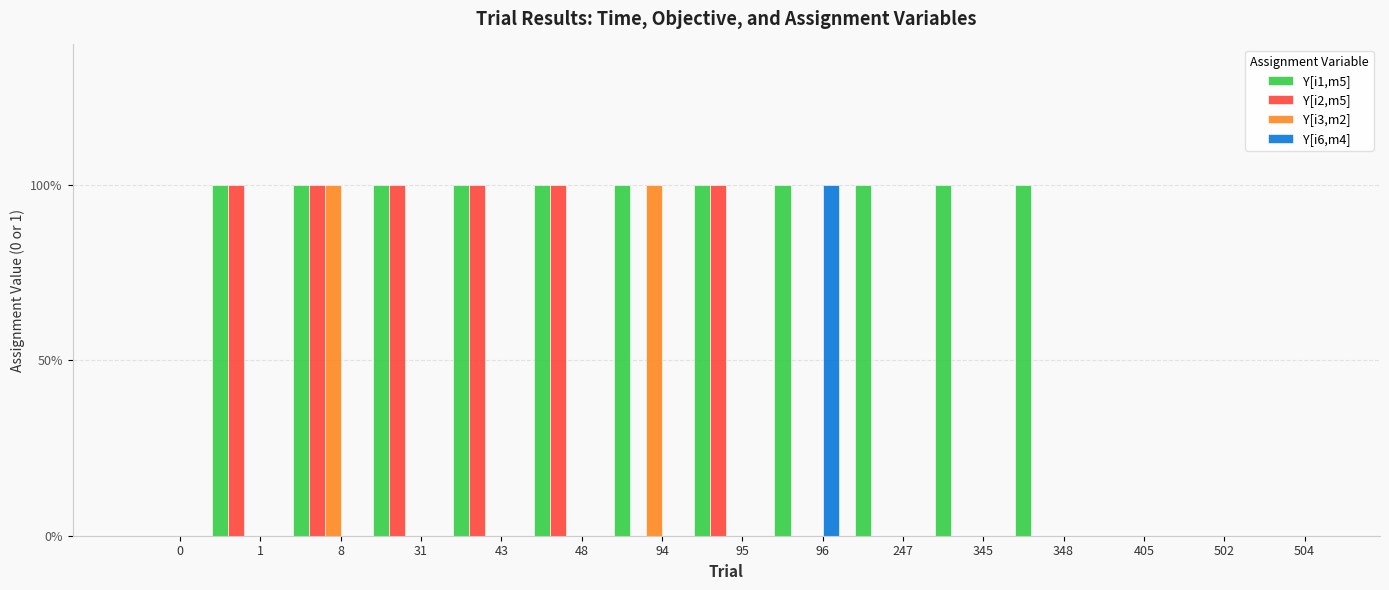

What is the value of the Y[i1,m5] bar at the 3rd from the left?

1